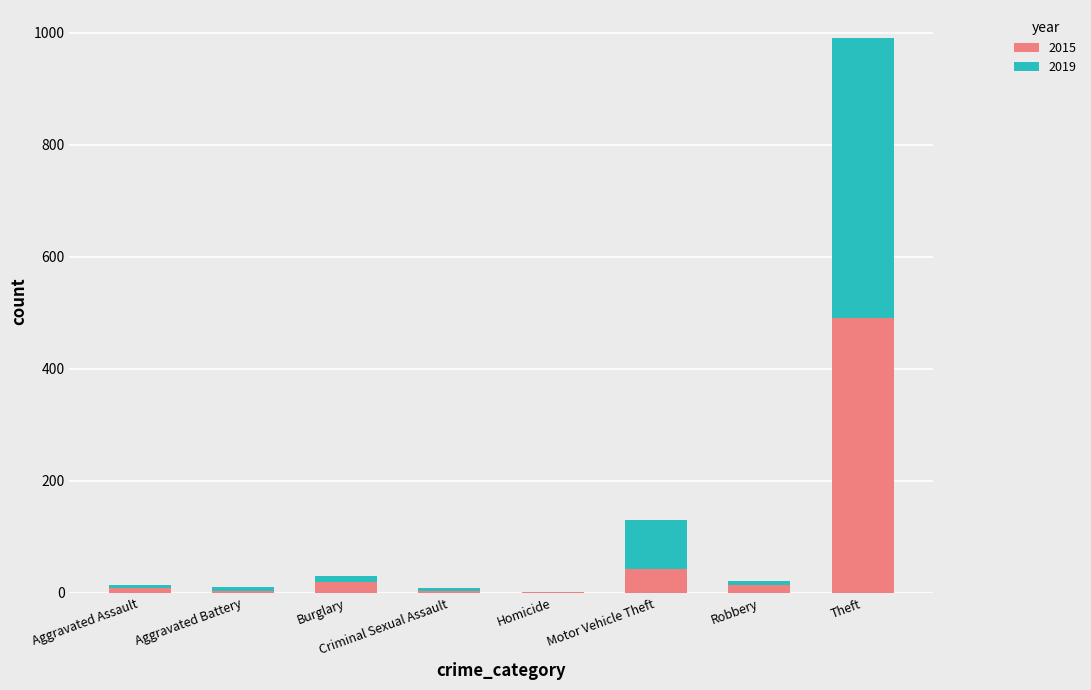

At which label does 2015 reach its peak?

Theft